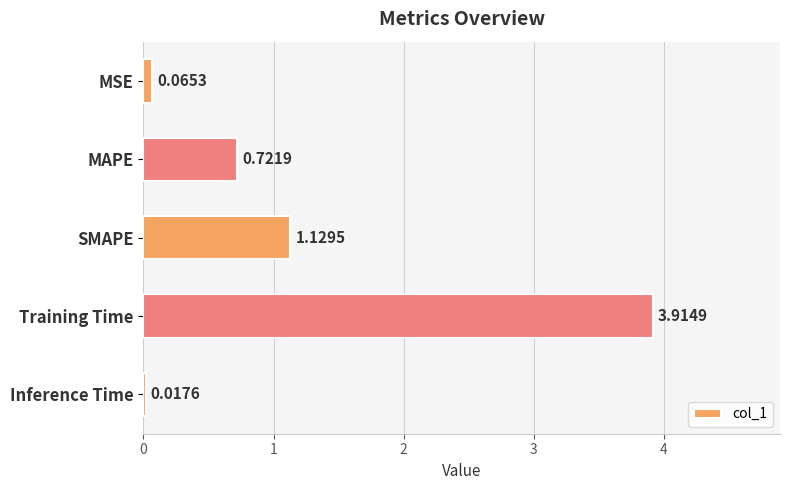

What is the average value?

1.2